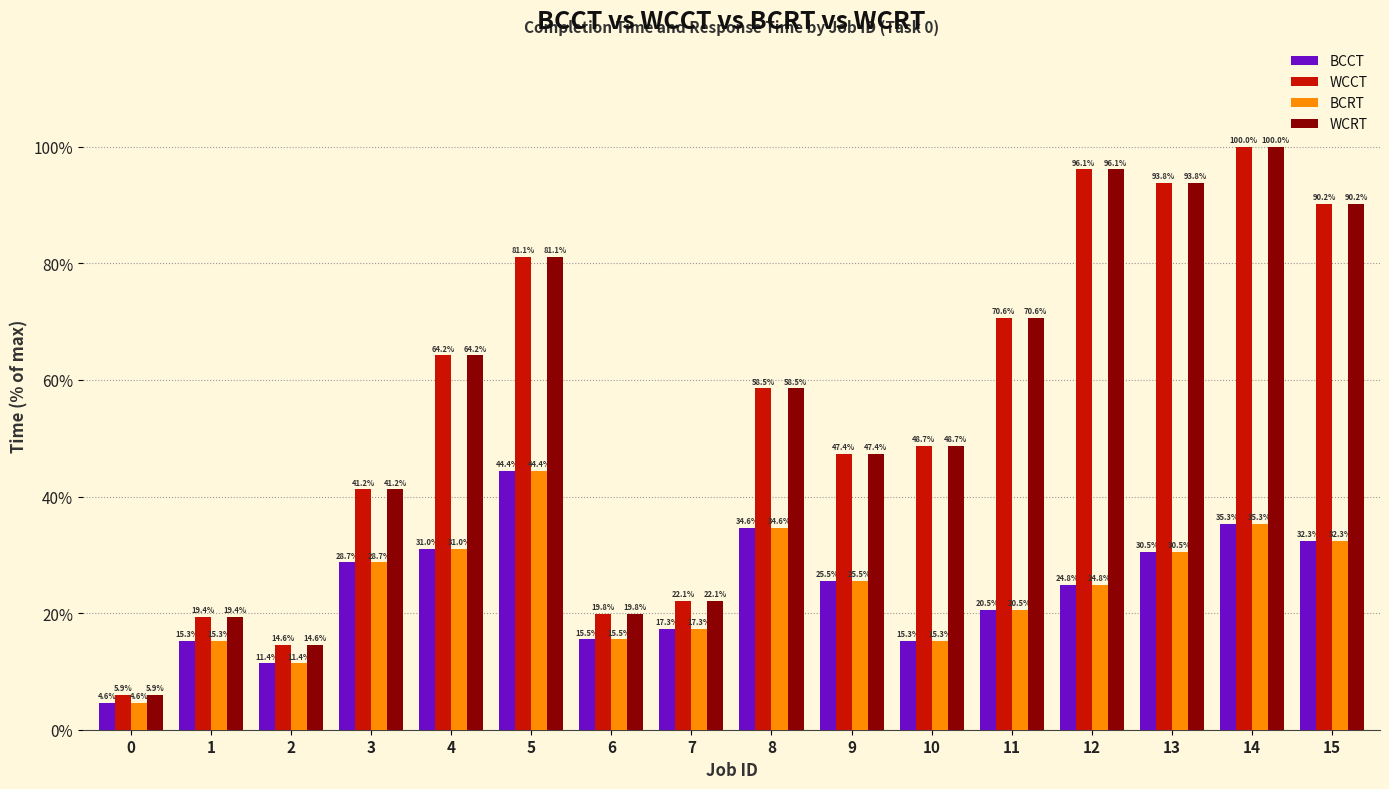

What is the difference between the highest and lowest values at 5?

36.7